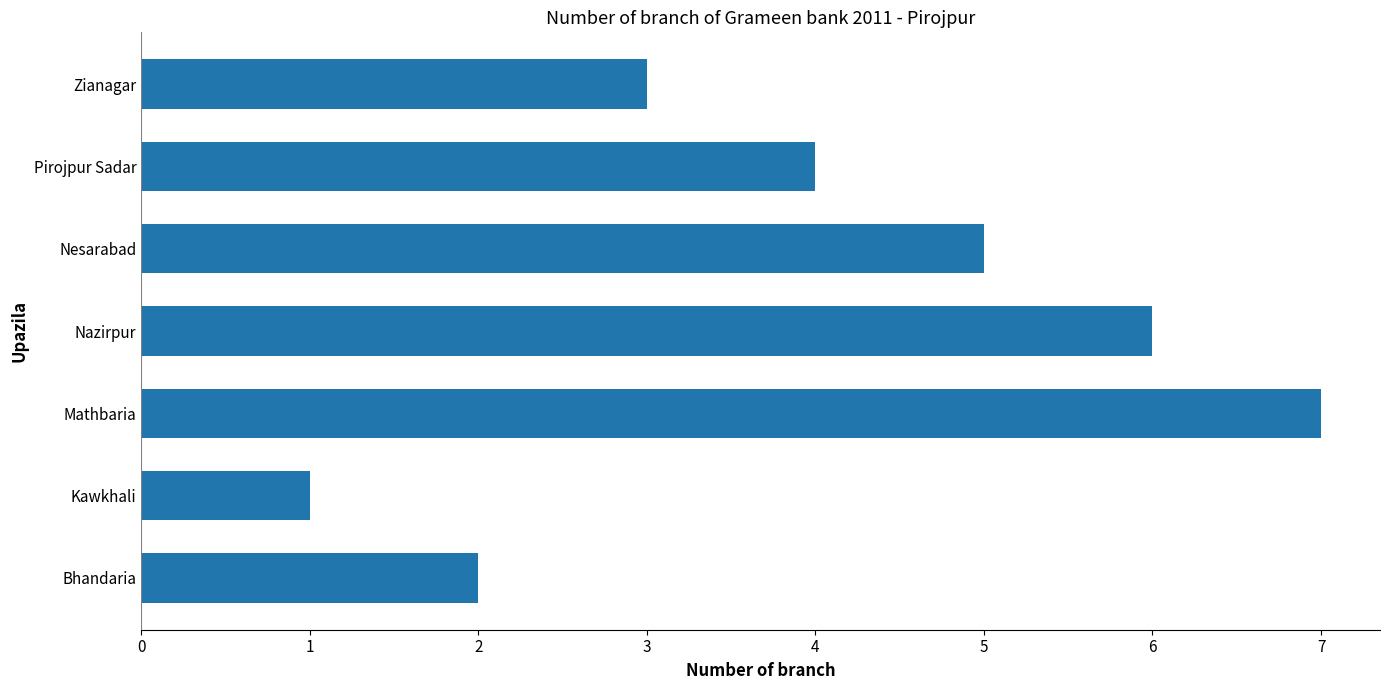

Is it true that the value at Mathbaria is 2?

False